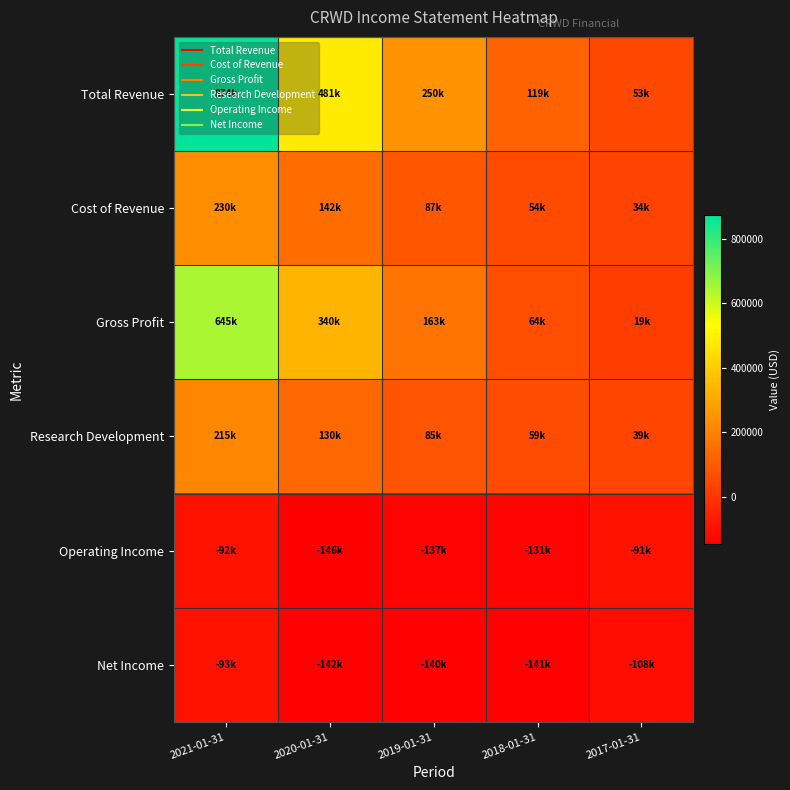

Reading right to left, extract all data points from this chart.

Total Revenue: 2017-01-31=52700	2018-01-31=118800	2019-01-31=249800	2020-01-31=481400	2021-01-31=874400
Cost of Revenue: 2017-01-31=34000	2018-01-31=54500	2019-01-31=87200	2020-01-31=141600	2021-01-31=229500
Gross Profit: 2017-01-31=18700	2018-01-31=64300	2019-01-31=162600	2020-01-31=339800	2021-01-31=644900
Research Development: 2017-01-31=39100	2018-01-31=58900	2019-01-31=84600	2020-01-31=130100	2021-01-31=214600
Operating Income: 2017-01-31=-90600	2018-01-31=-131400	2019-01-31=-136900	2020-01-31=-146100	2021-01-31=-92500
Net Income: 2017-01-31=-108400	2018-01-31=-141300	2019-01-31=-140100	2020-01-31=-141800	2021-01-31=-92600